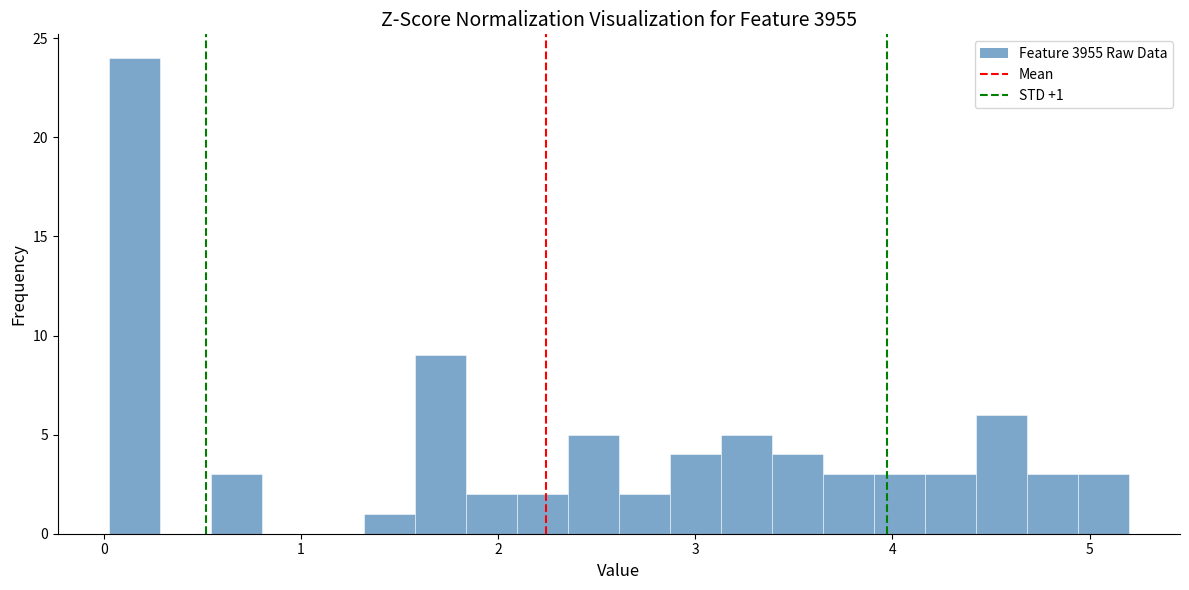

Around what value on the x-axis is the tallest bar? Give the approximate position of its centre, as read against the axis.

0.2